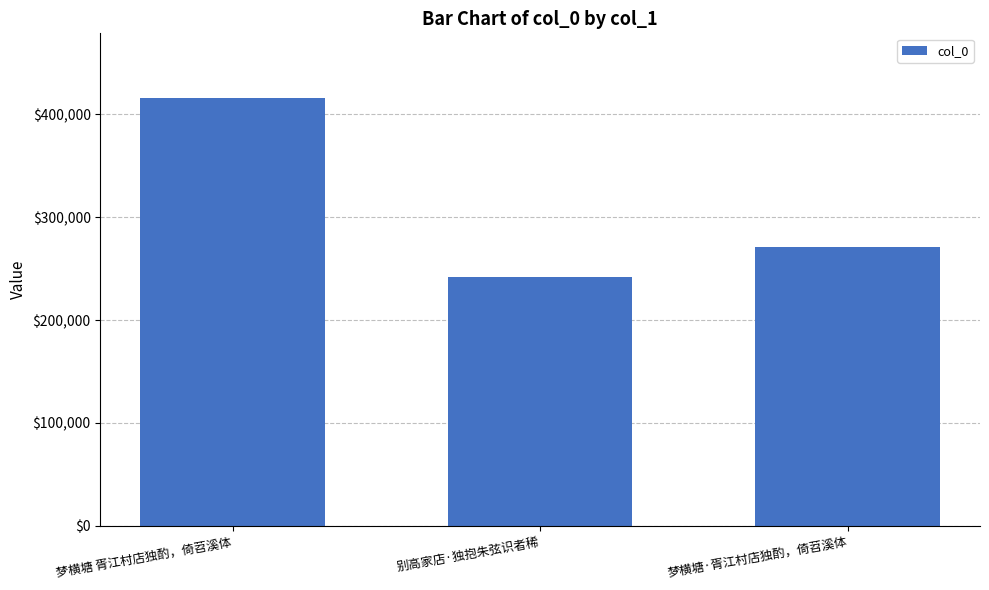

What is the minimum value shown in the chart?

242302